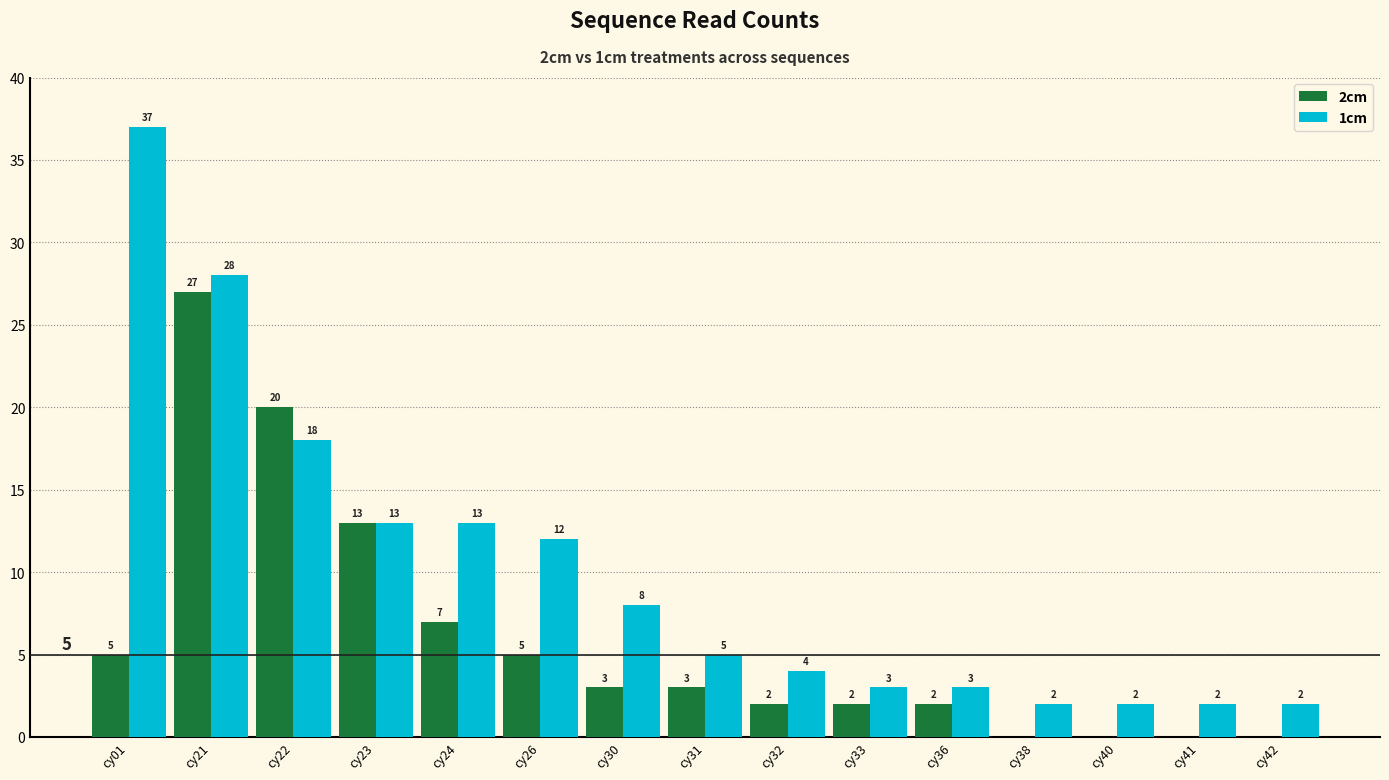

At which category does the chart reach its peak across all series?

cy01